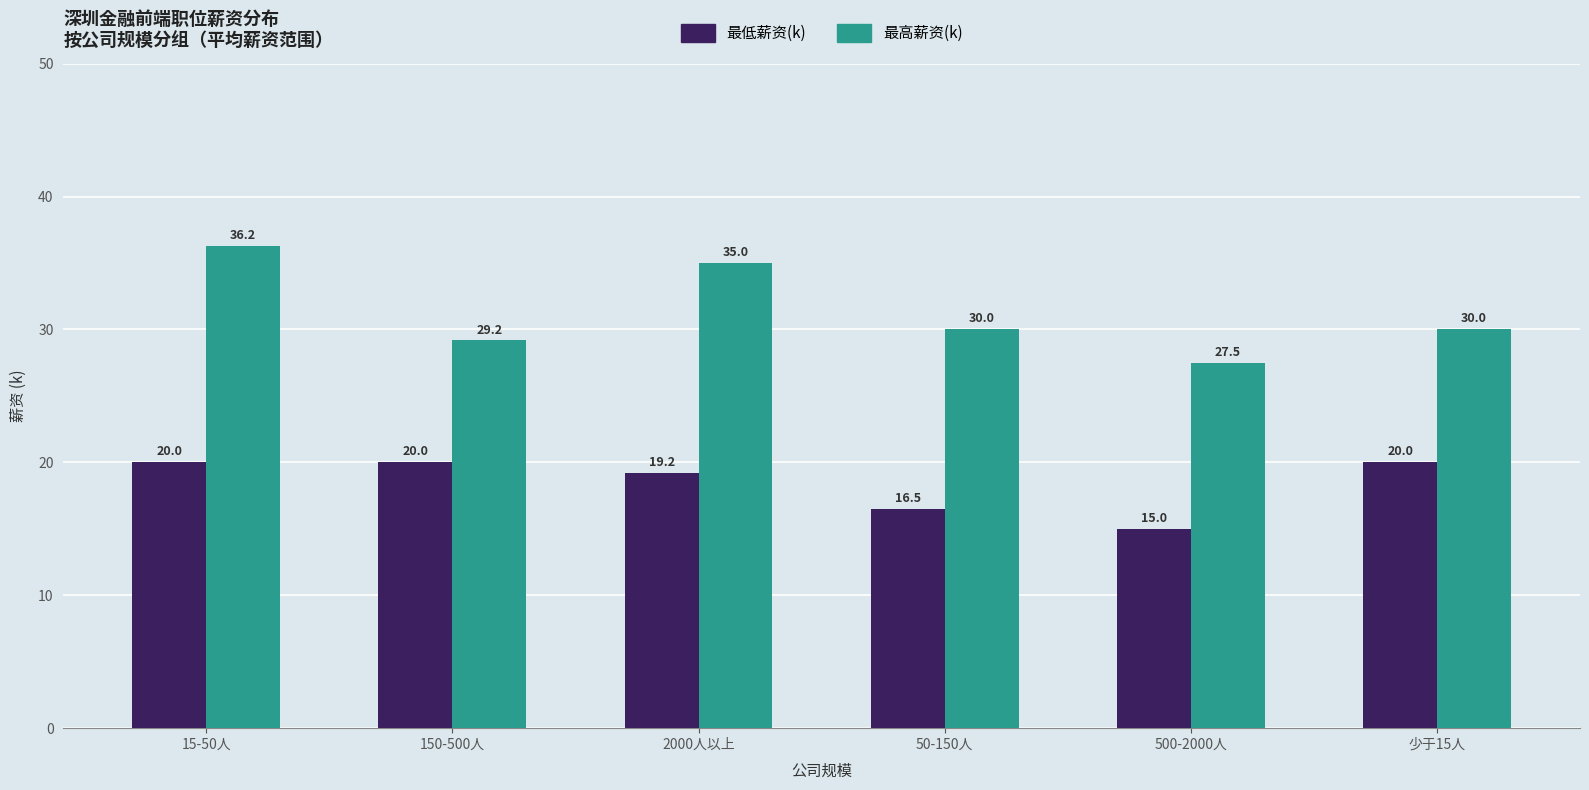

The 最低薪资(k) series shows 20.0 at 15-50人. True or false?

True